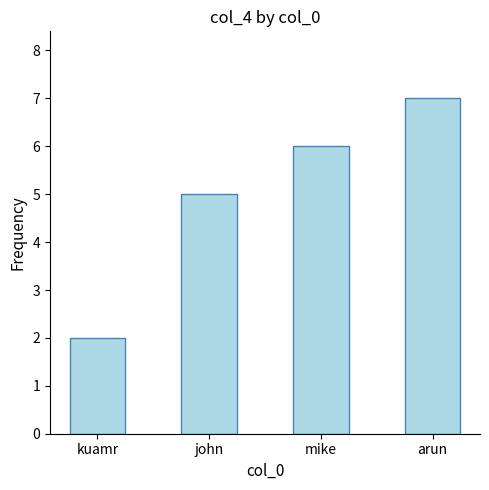

At which category does the chart reach its minimum across all series?

kuamr